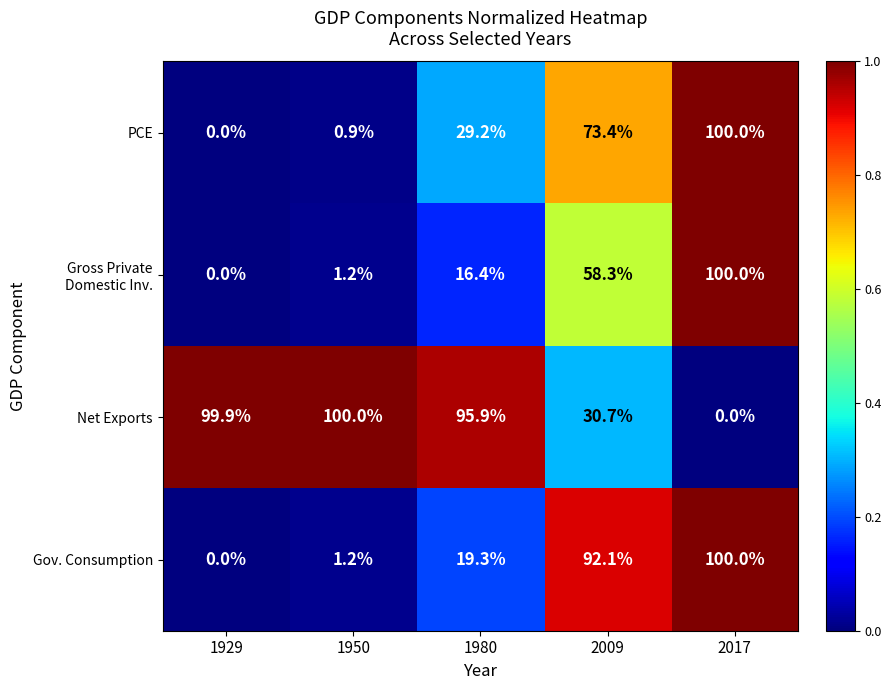

Which series has the largest total across all categories?

Net Exports